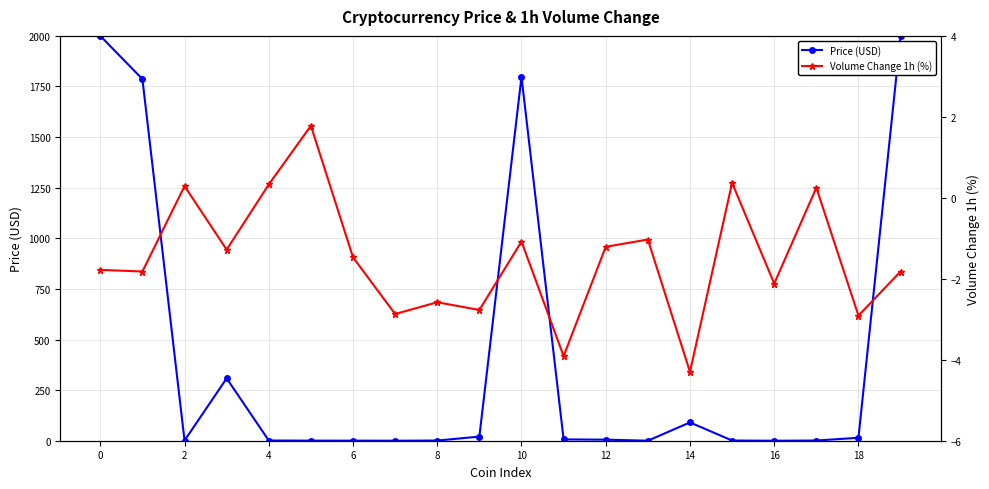

What is the difference between the Price (USD) values at 10 and 6?

1797.7